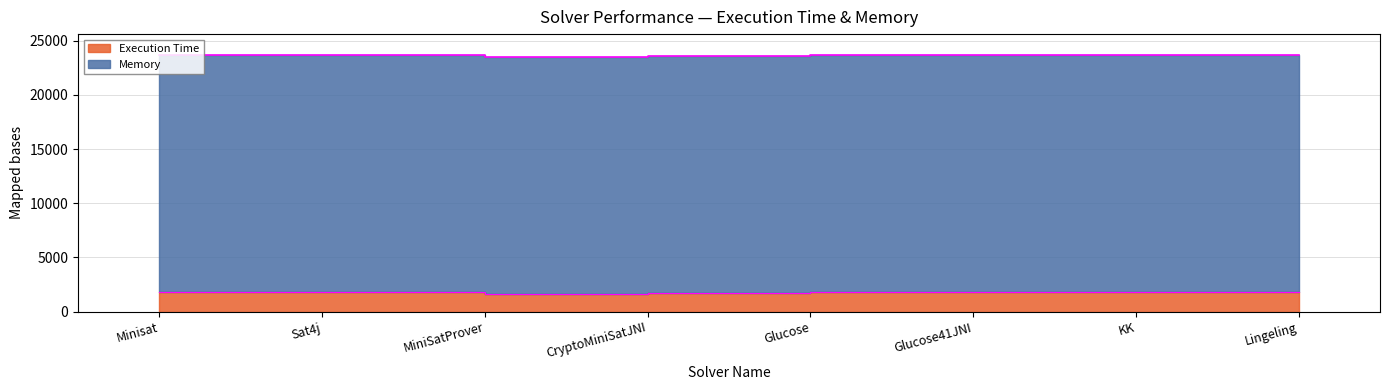

Does the chart display data point markers on the line(s)?

No